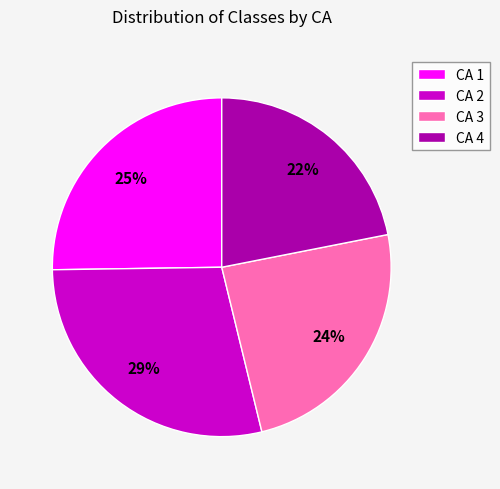

True or false: CA 4 accounts for 22% of the total.

True